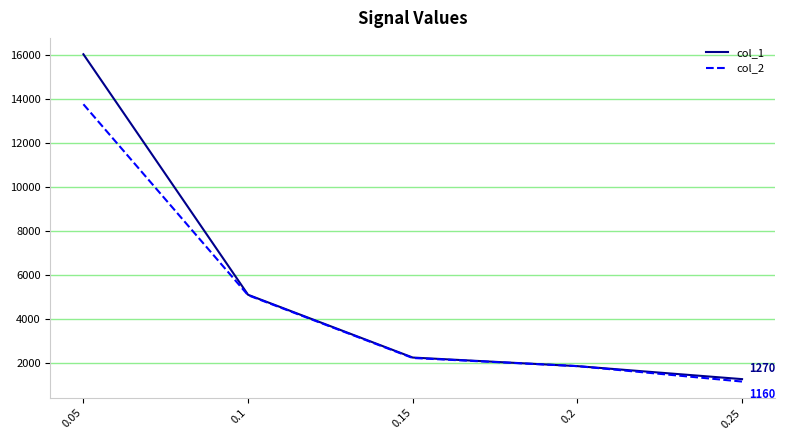

Which series changed the most between 0.15 and 0.25?

col_2